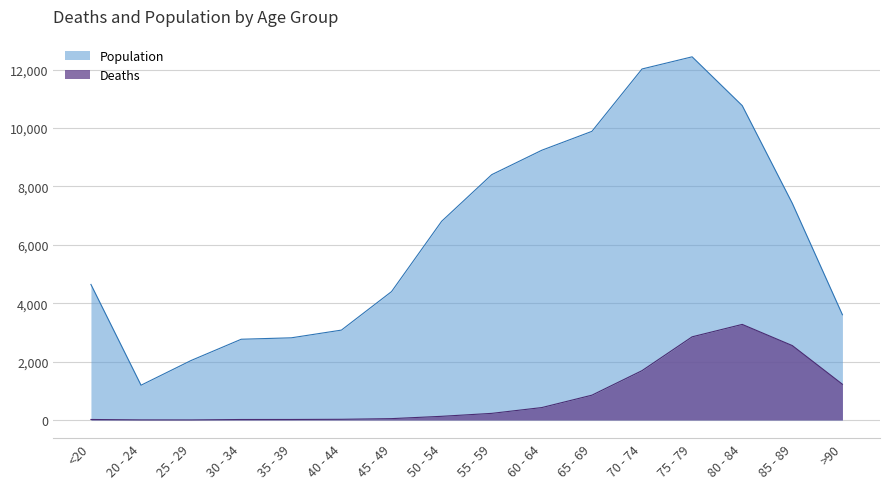

At how many categories does at least one series exceed 3962?

10